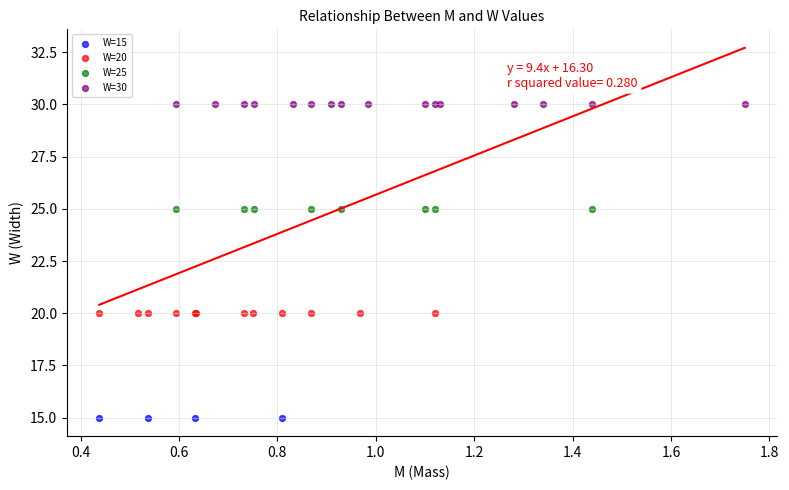

Which series reaches the maximum Y coordinate?

W=30